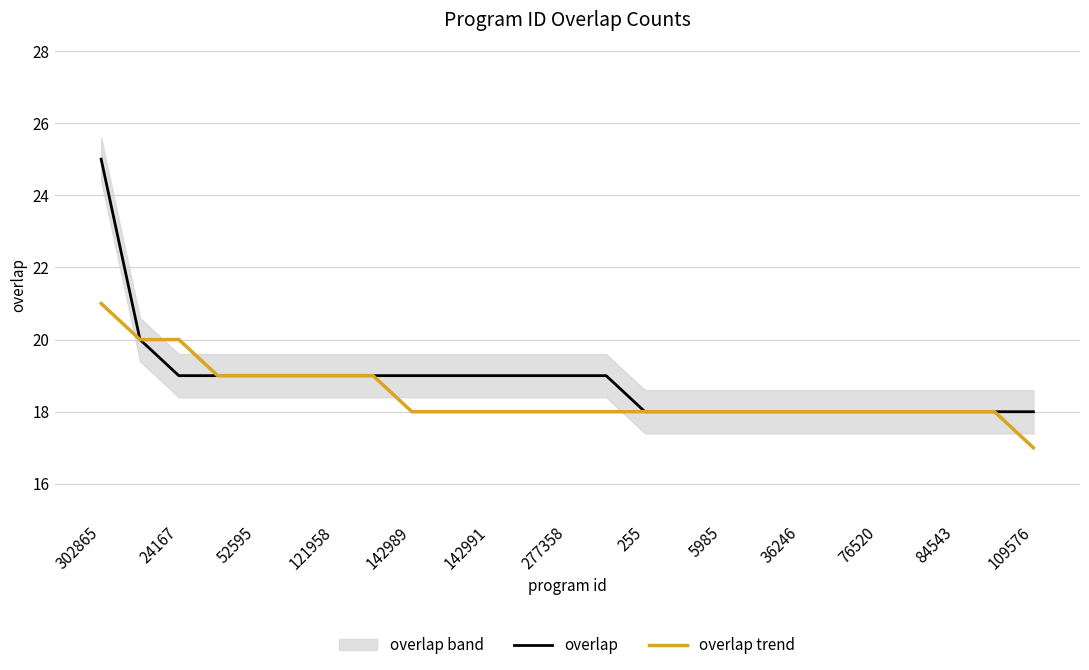

True or false: overlap has more than 1 points higher than both neighbors.

False